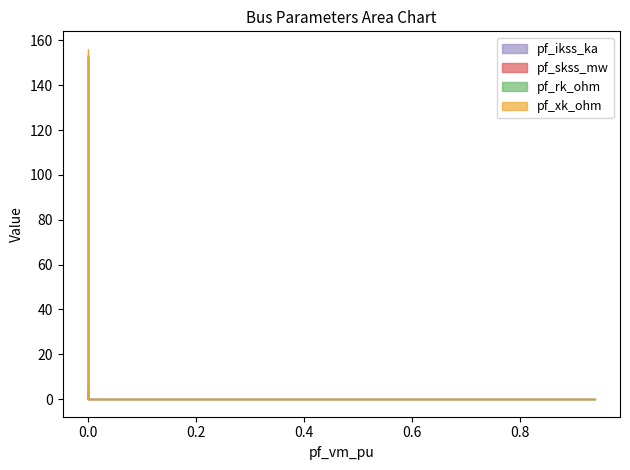

What is the maximum value for pf_ikss_ka?

4.3